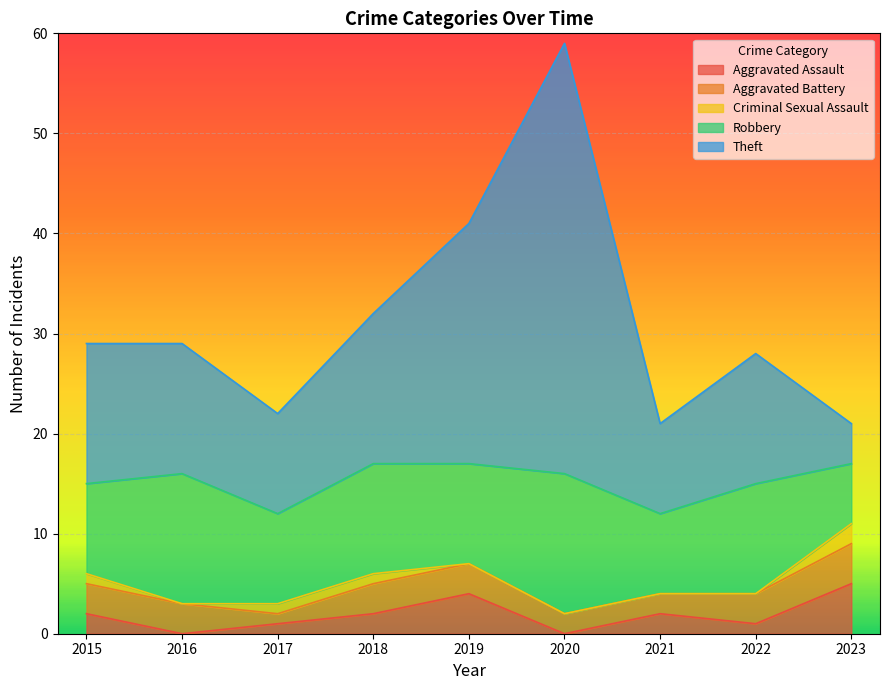

Reading left to right, list all the values displayed in this chart.

Aggravated Assault: 2015=2	2016=0	2017=1	2018=2	2019=4	2020=0	2021=2	2022=1	2023=5
Aggravated Battery: 2015=3	2016=3	2017=1	2018=3	2019=3	2020=2	2021=2	2022=3	2023=4
Criminal Sexual Assault: 2015=1	2016=0	2017=1	2018=1	2019=0	2020=0	2021=0	2022=0	2023=2
Robbery: 2015=9	2016=13	2017=9	2018=11	2019=10	2020=14	2021=8	2022=11	2023=6
Theft: 2015=14	2016=13	2017=10	2018=15	2019=24	2020=43	2021=9	2022=13	2023=4